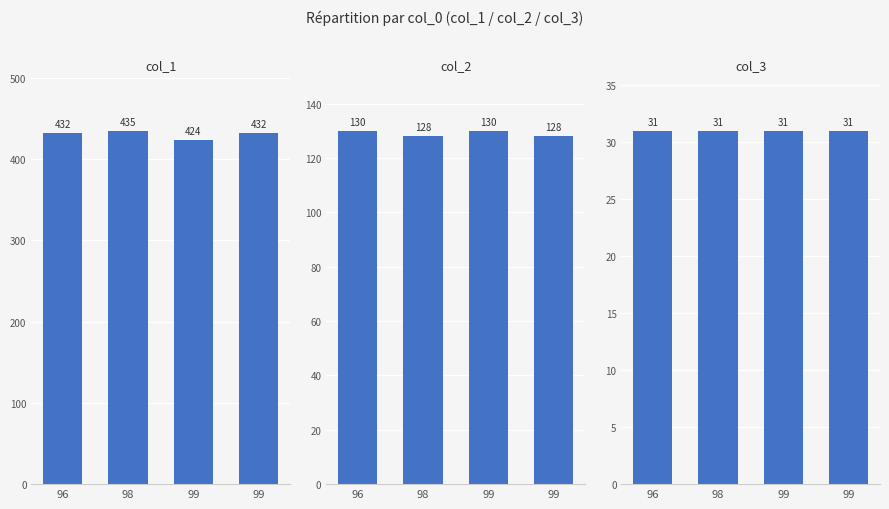

Between 99 and 99, which is larger?

99